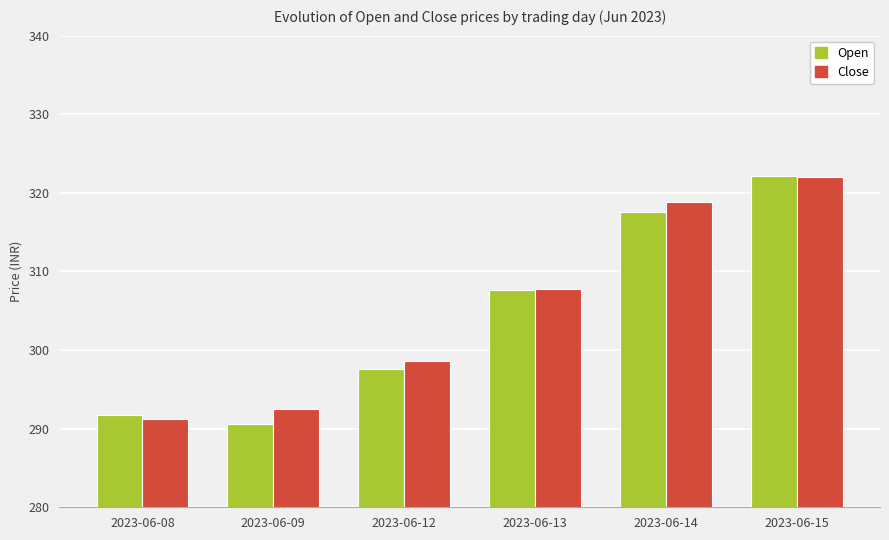

Which category has the lowest value across all series?

2023-06-09